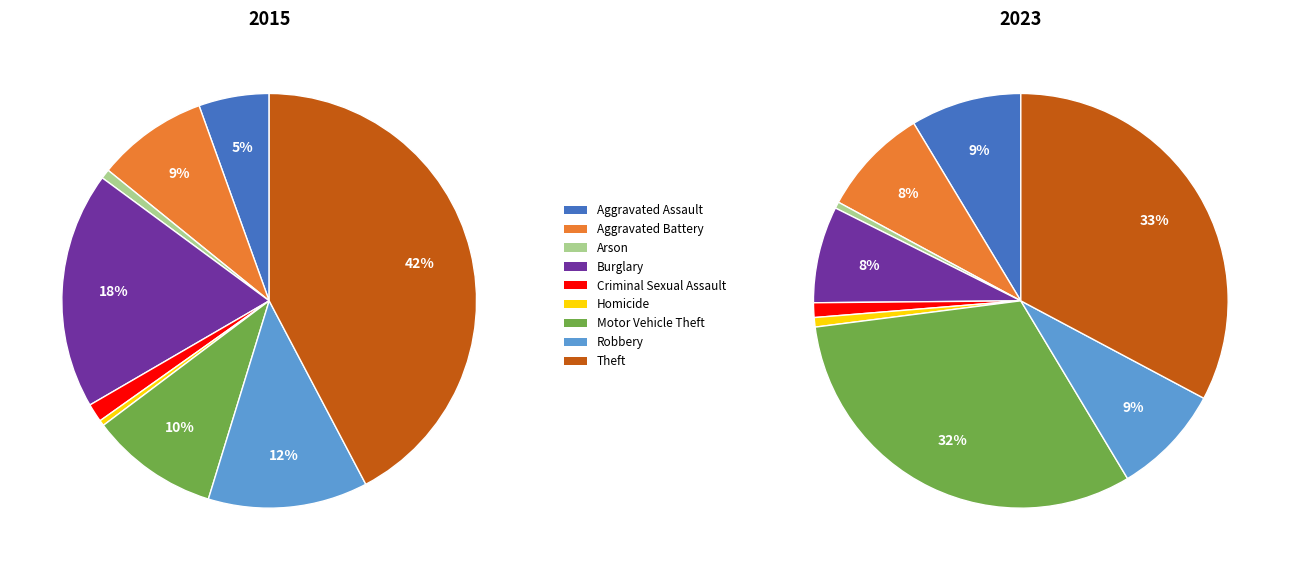

Rank the series at 3 from lowest to highest value.

values_2023, values_2015